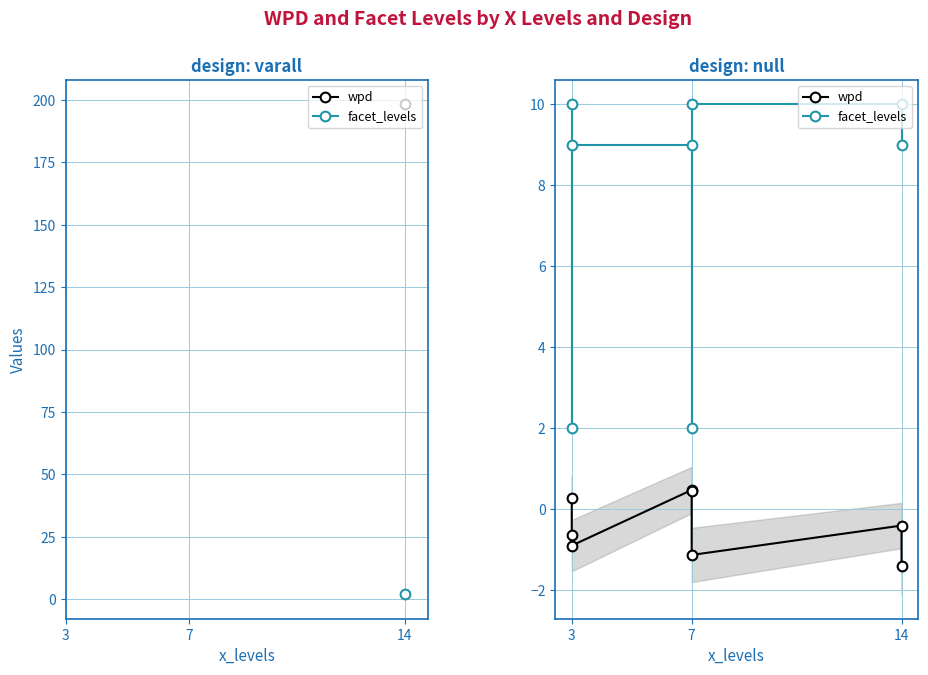

What is the sum of all wpd values?

-3.3